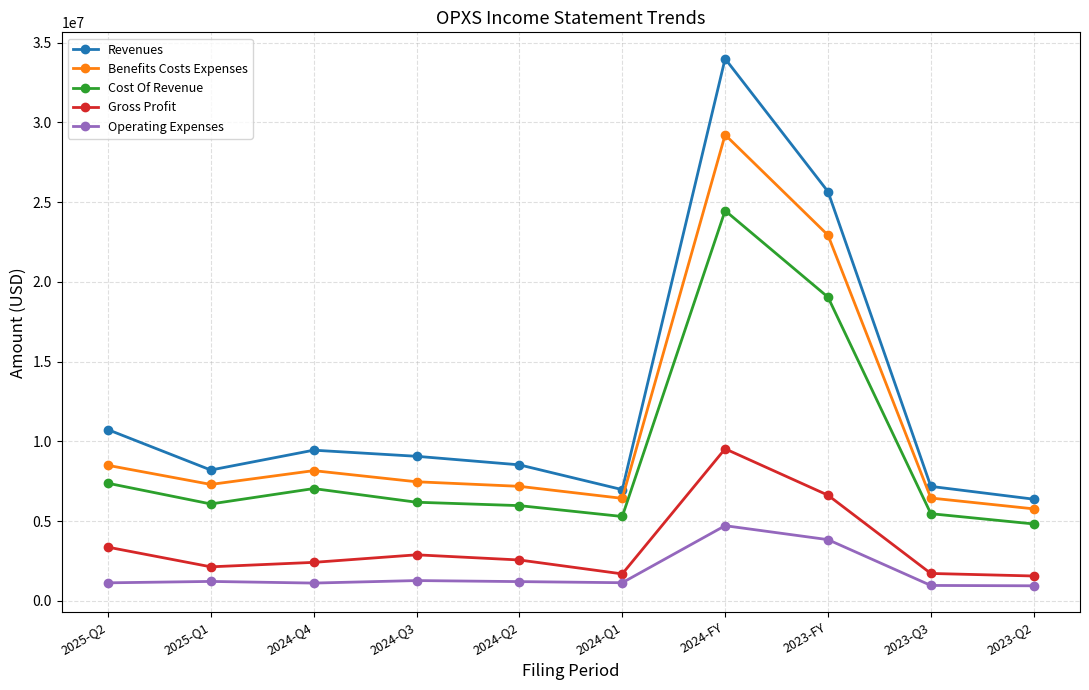

What position from the left is 2024-Q4?

3